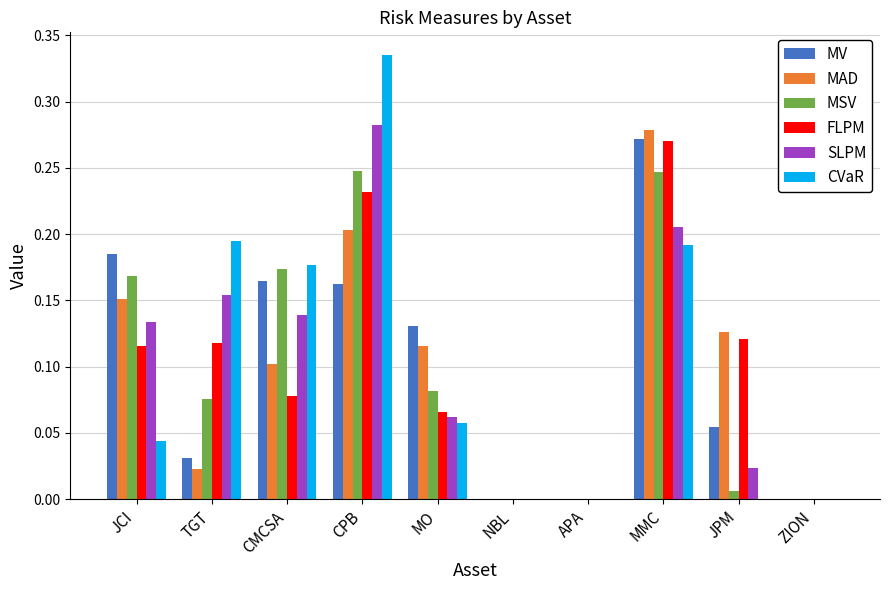

Between MMC and ZION, which series saw the biggest shift?

MAD